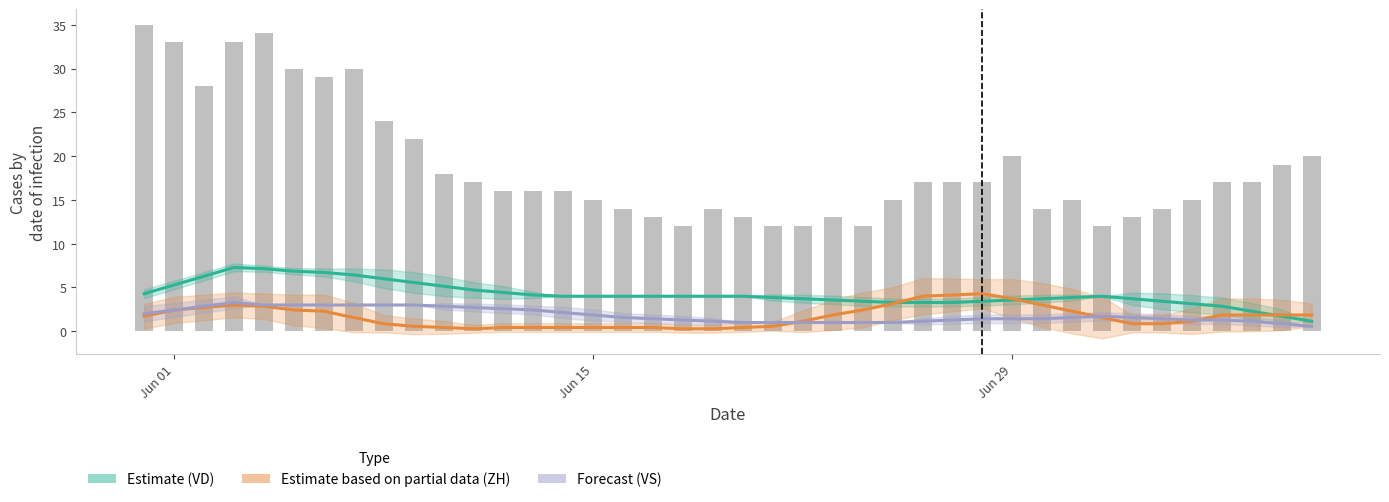

What is the greatest value displayed?

35.0